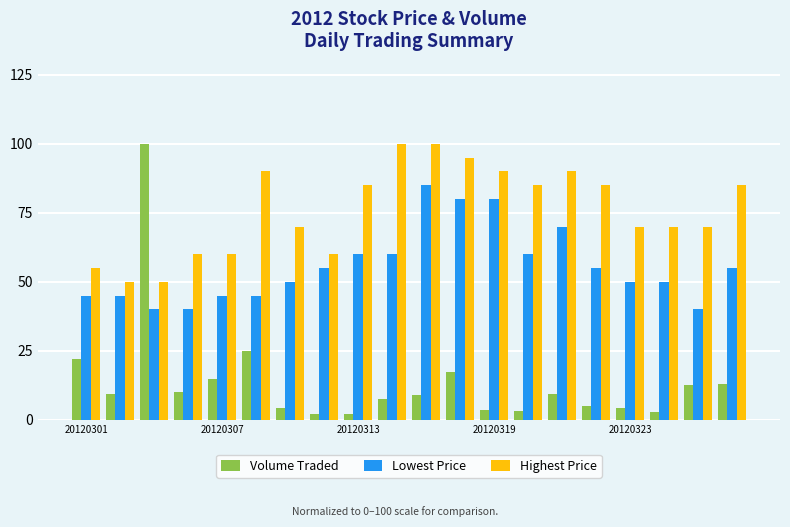

Rank the series by their average value, from lowest to highest.

Volume Traded, Lowest Price, Highest Price